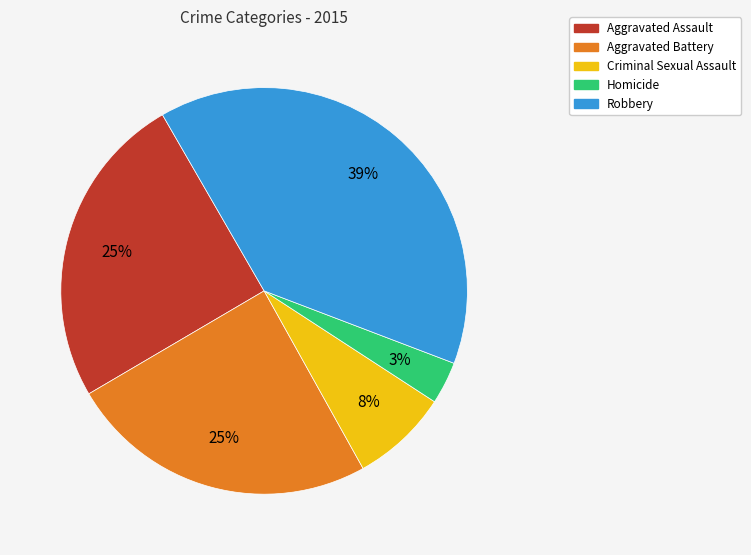

Is it true that Aggravated Assault is 25% of the pie?

True